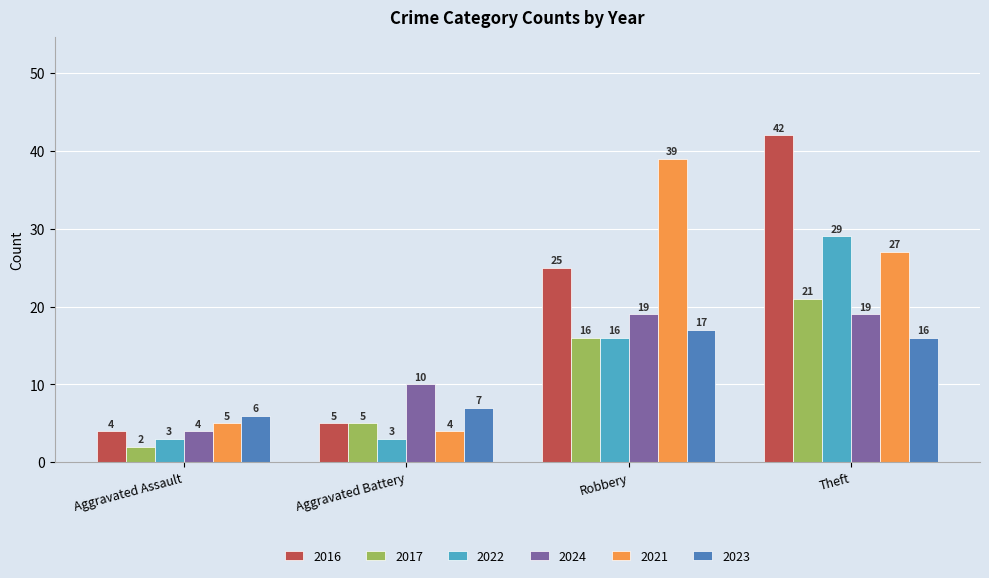

What is the total value across all series at Aggravated Battery?

34